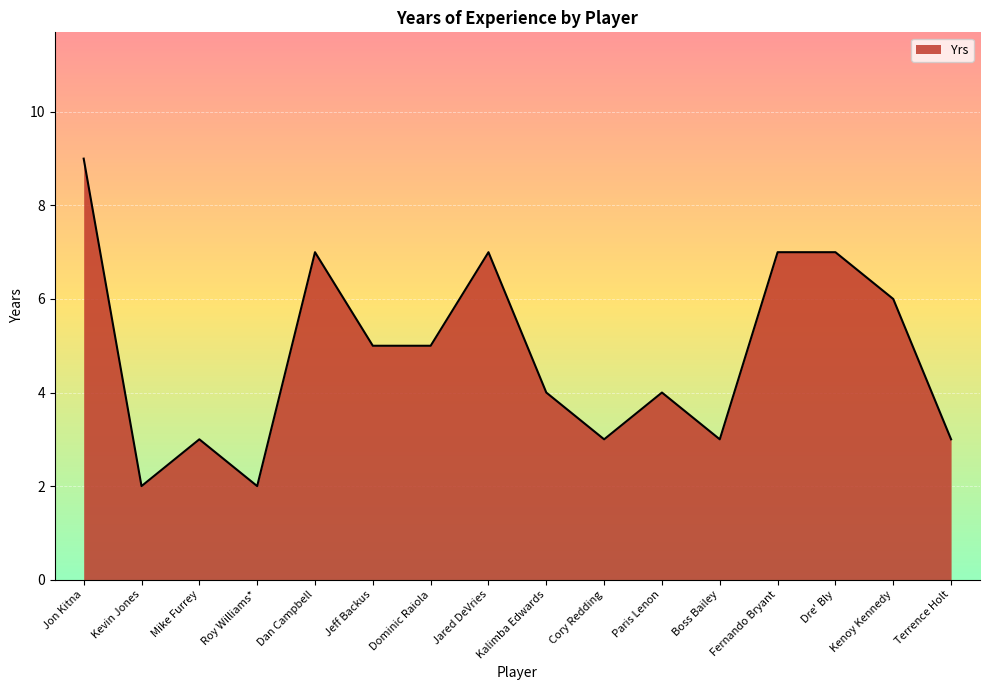

Reading right to left, extract all data points from this chart.

Terrence Holt=3	Kenoy Kennedy=6	Dre' Bly=7	Fernando Bryant=7	Boss Bailey=3	Paris Lenon=4	Cory Redding=3	Kalimba Edwards=4	Jared DeVries=7	Dominic Raiola=5	Jeff Backus=5	Dan Campbell=7	Roy Williams*=2	Mike Furrey=3	Kevin Jones=2	Jon Kitna=9